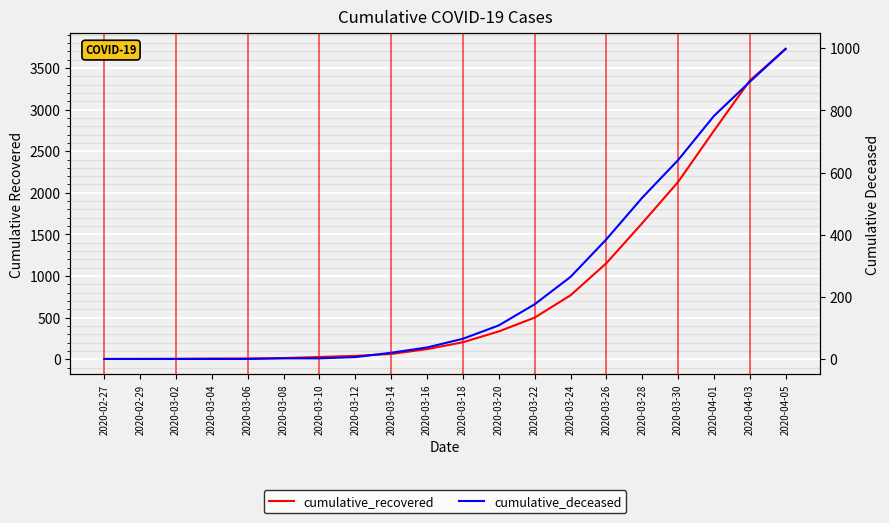

True or false: cumulative_deceased and cumulative_recovered cross at least once.

False